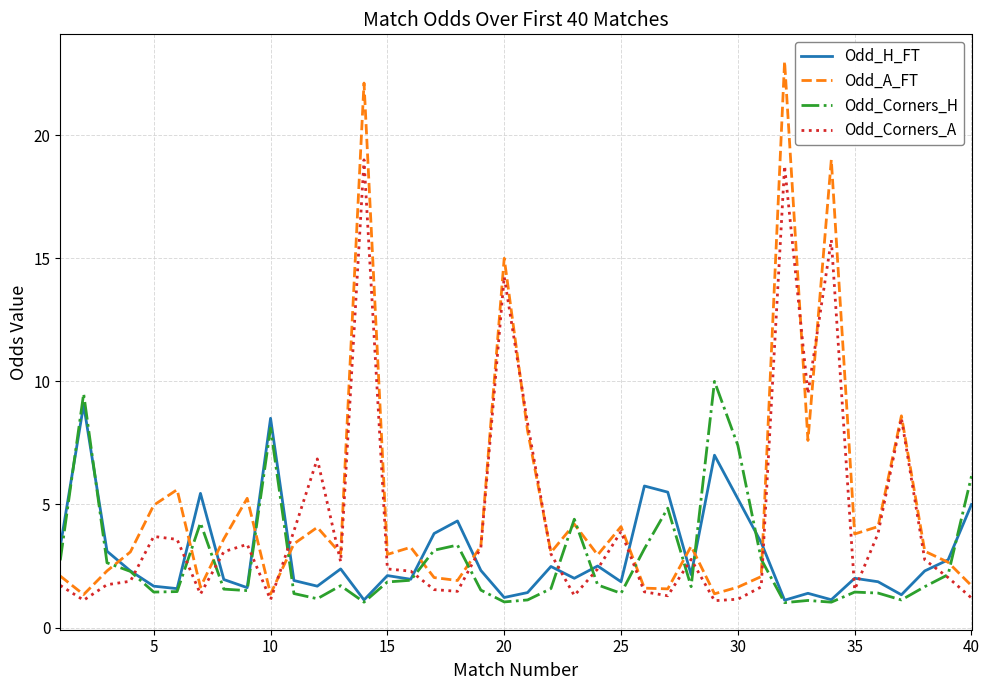

Which series has the widest spread of values?

Odd_A_FT